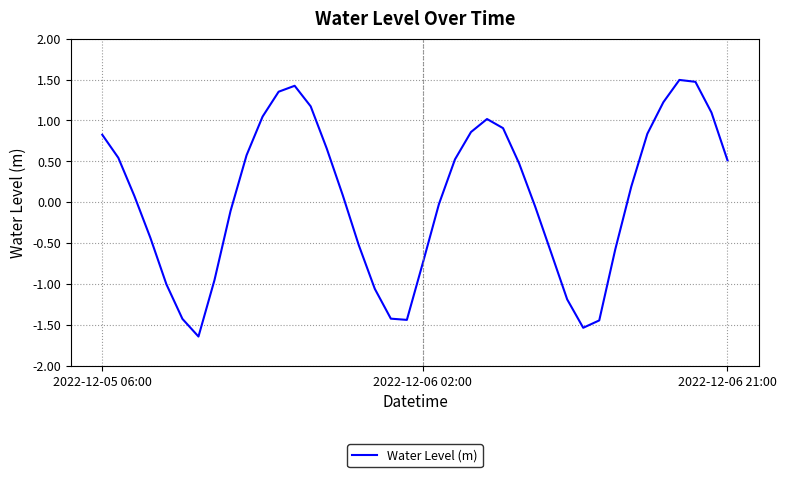

What is the maximum value shown in the chart?

1.5